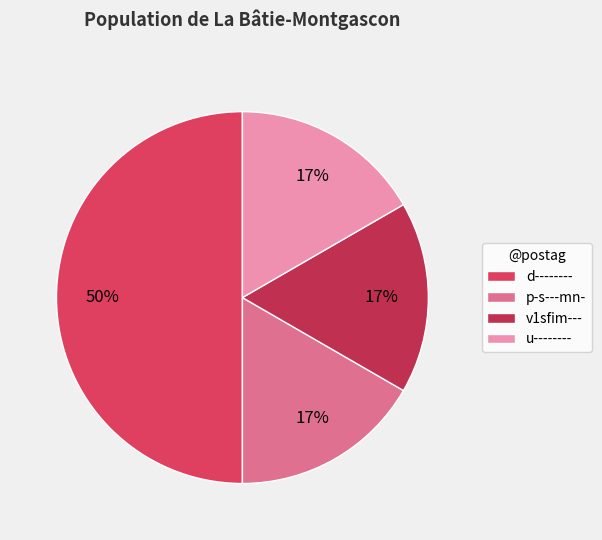

To the nearest percent, what is the combined percentage of p-s---mn- and v1sfim---?

33%